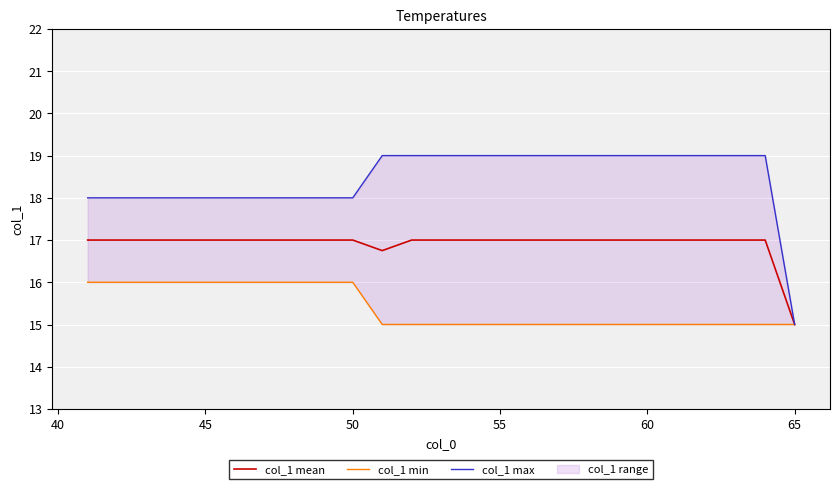

What is the label of the 7th point from the left?

65